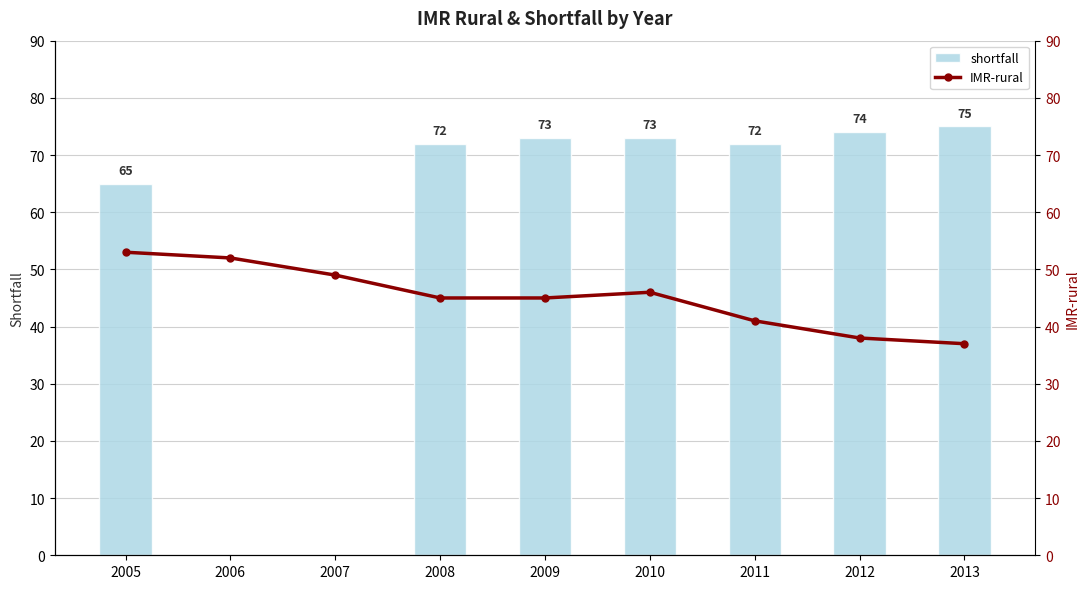

Reading left to right, extract all data points from this chart.

shortfall: 2005=65	2006=0	2007=0	2008=72	2009=73	2010=73	2011=72	2012=74	2013=75
IMR-rural: 2005=53	2006=52	2007=49	2008=45	2009=45	2010=46	2011=41	2012=38	2013=37